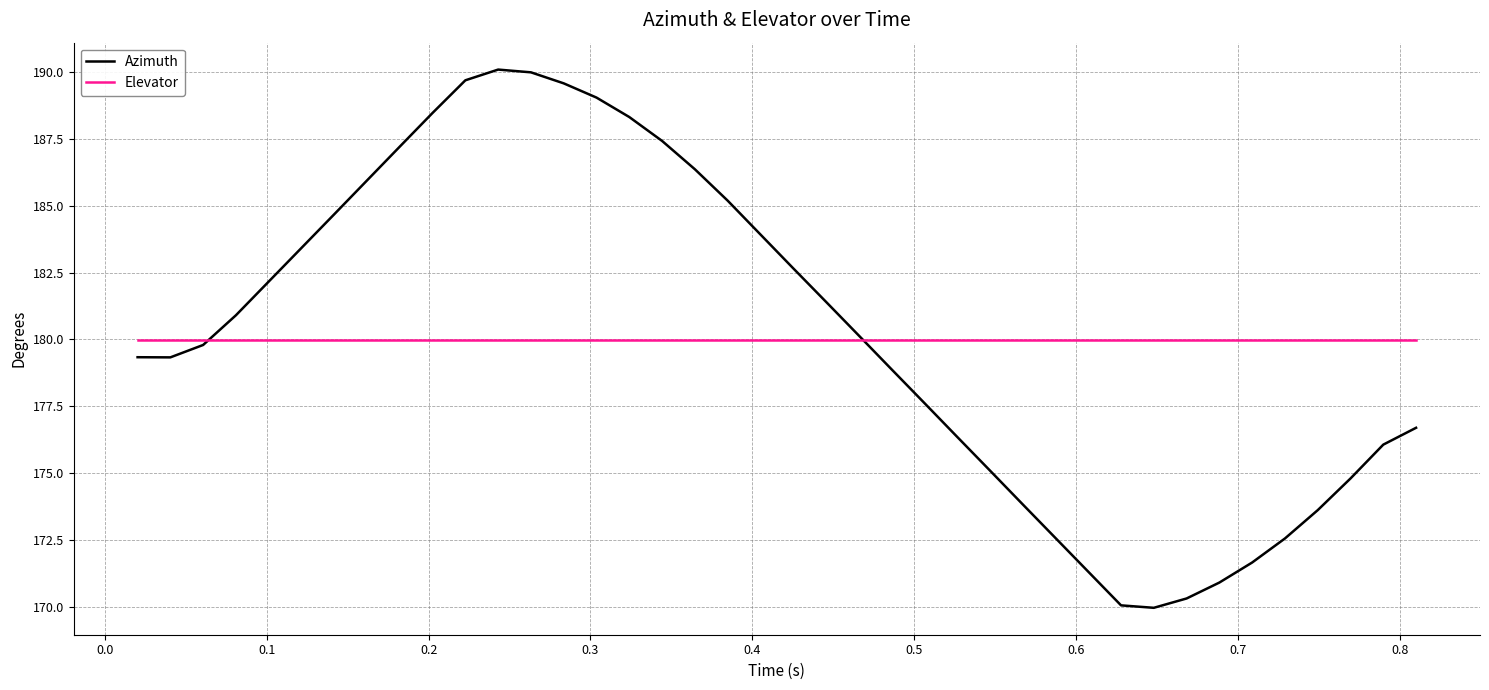

How many series are shown in this chart?

2